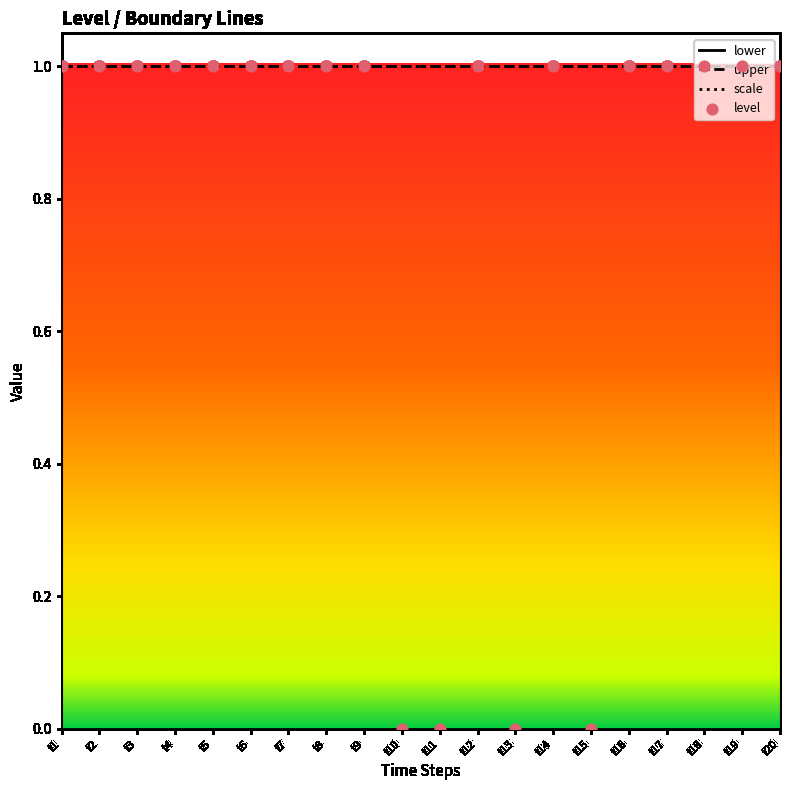

What is the total value across all series at t1?

3